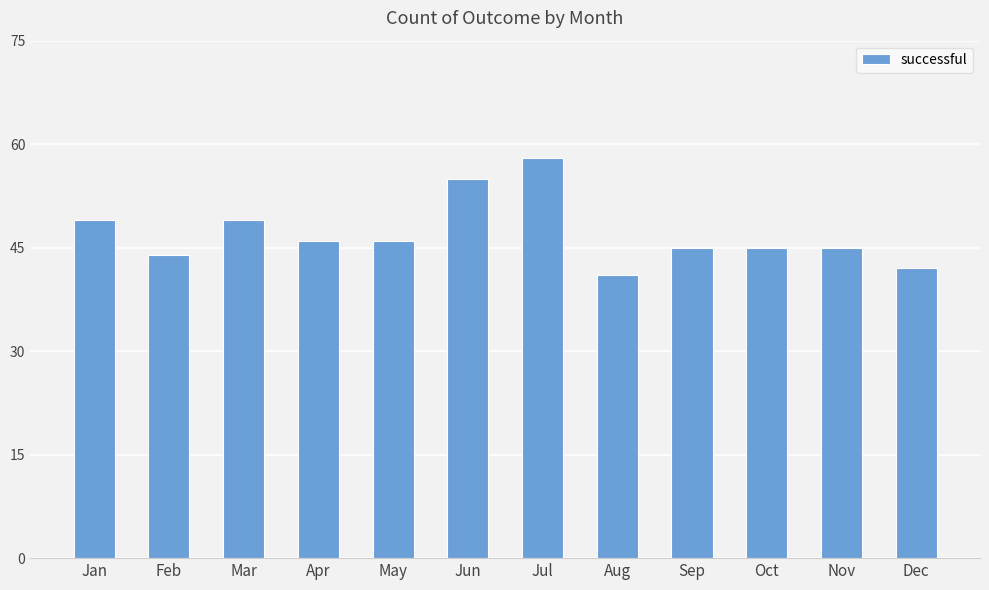

Reading left to right, extract all data points from this chart.

Jan=49	Feb=44	Mar=49	Apr=46	May=46	Jun=55	Jul=58	Aug=41	Sep=45	Oct=45	Nov=45	Dec=42